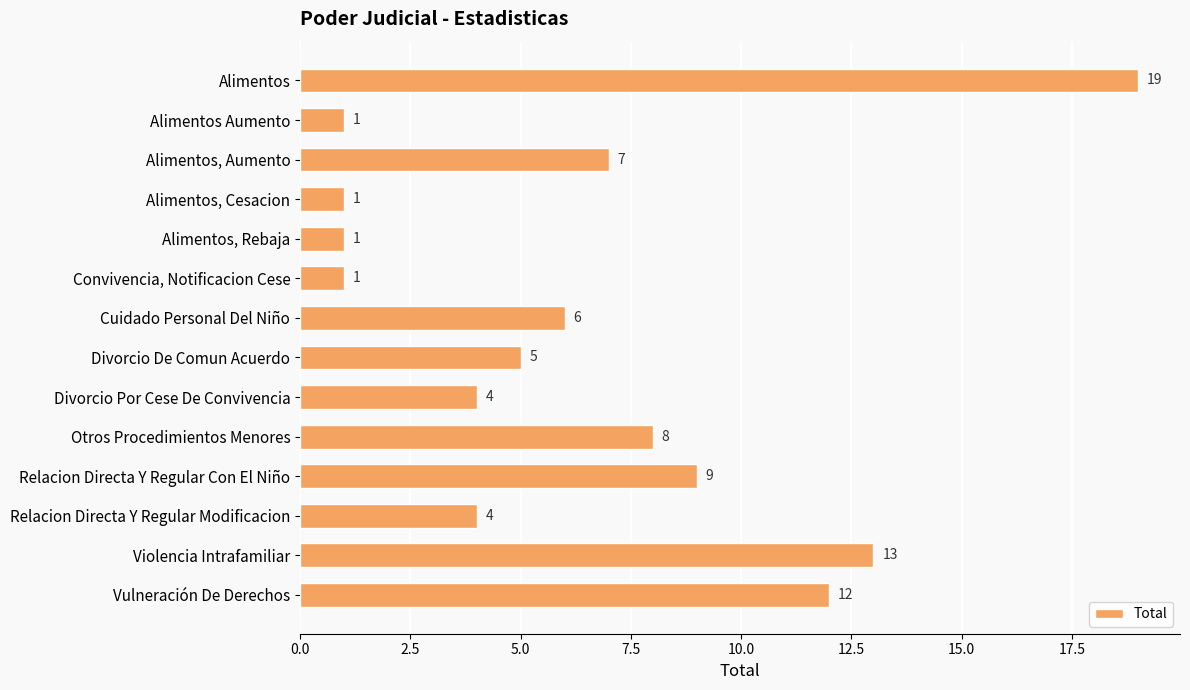

What is the change in value from Alimentos to Convivencia, Notificacion Cese?

-18